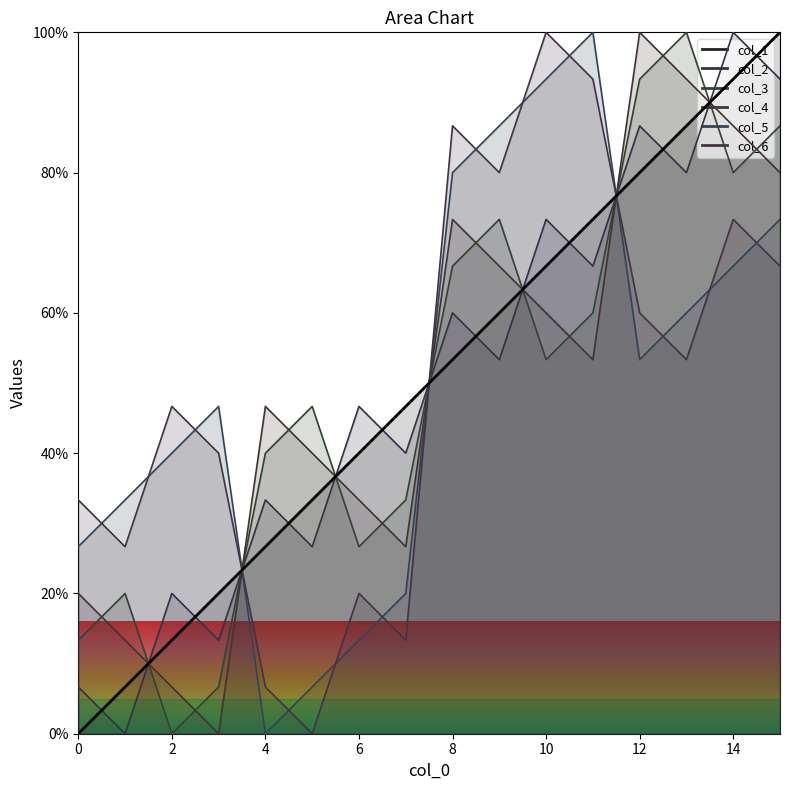

What are all the series names shown in the legend?

col_1, col_2, col_3, col_4, col_5, col_6